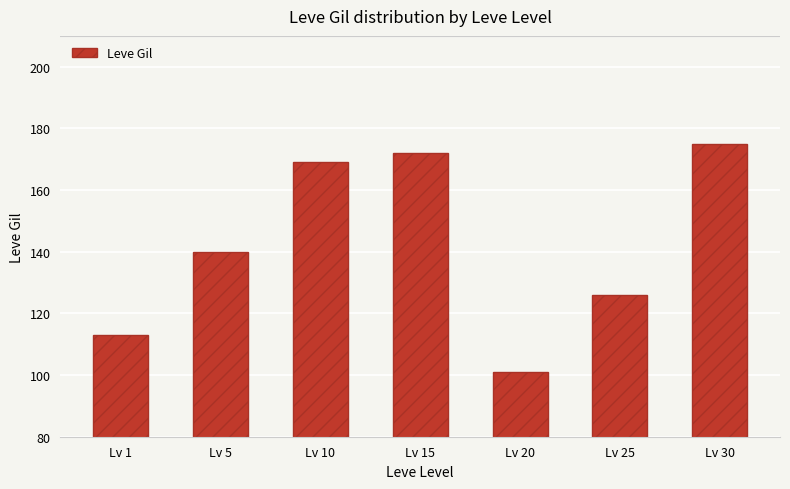

At which category does the chart reach its minimum across all series?

Lv 20